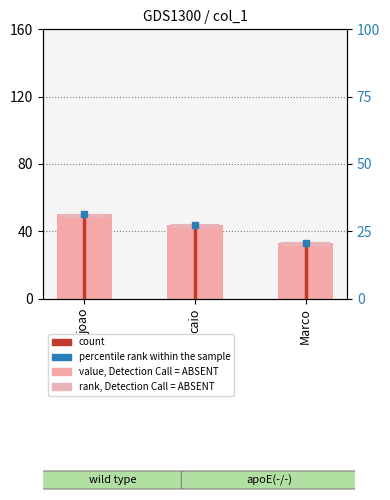

What is the smallest value displayed?

33